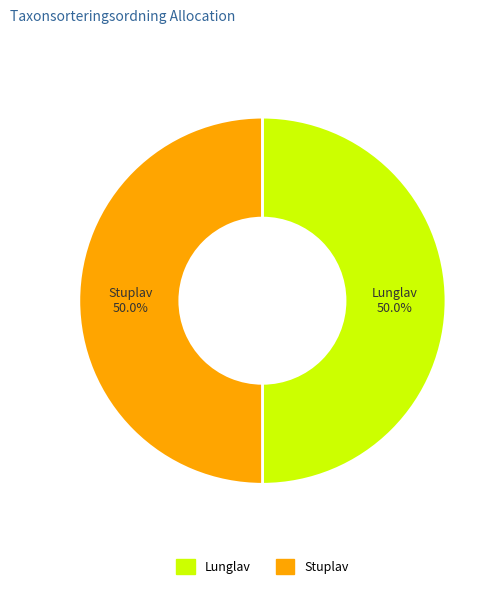

Combined, what portion of the pie is Lunglav and Stuplav?

100.0%